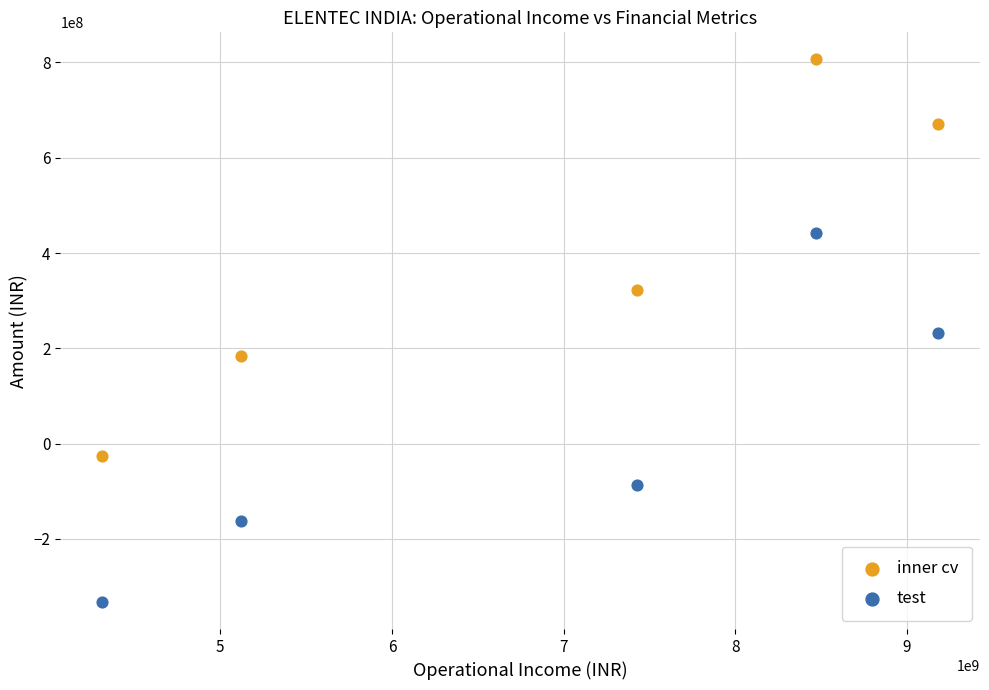

In the test series, what Y value is closest to 55074843?

-86724068